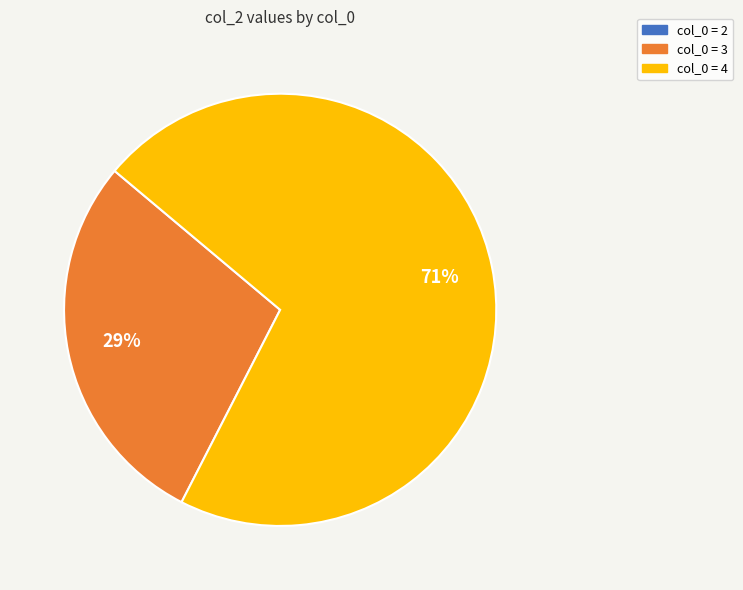

Is there any slice that represents more than half of the pie?

Yes